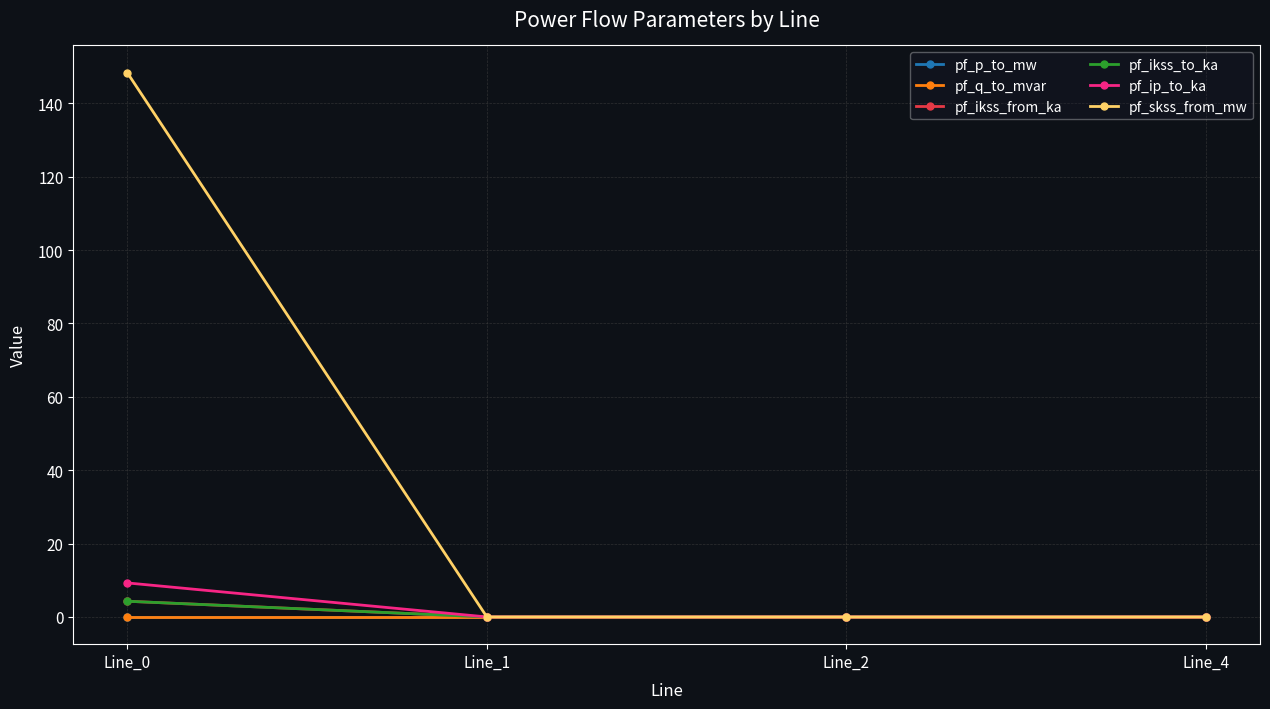

Does the chart have visible grid lines?

Yes